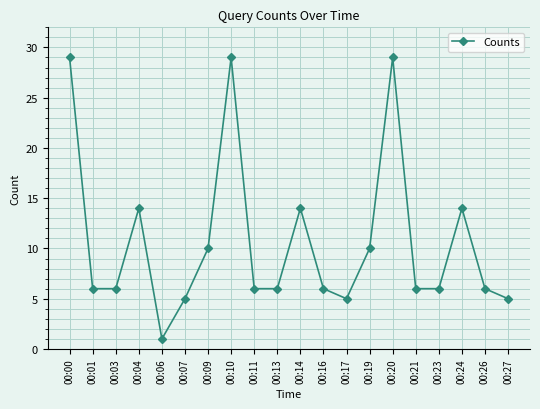

What is the sum of all values?

213